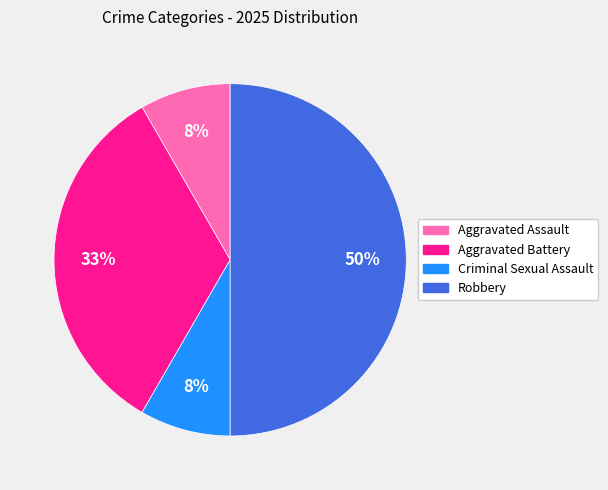

True or false: Robbery accounts for 50% of the total.

True